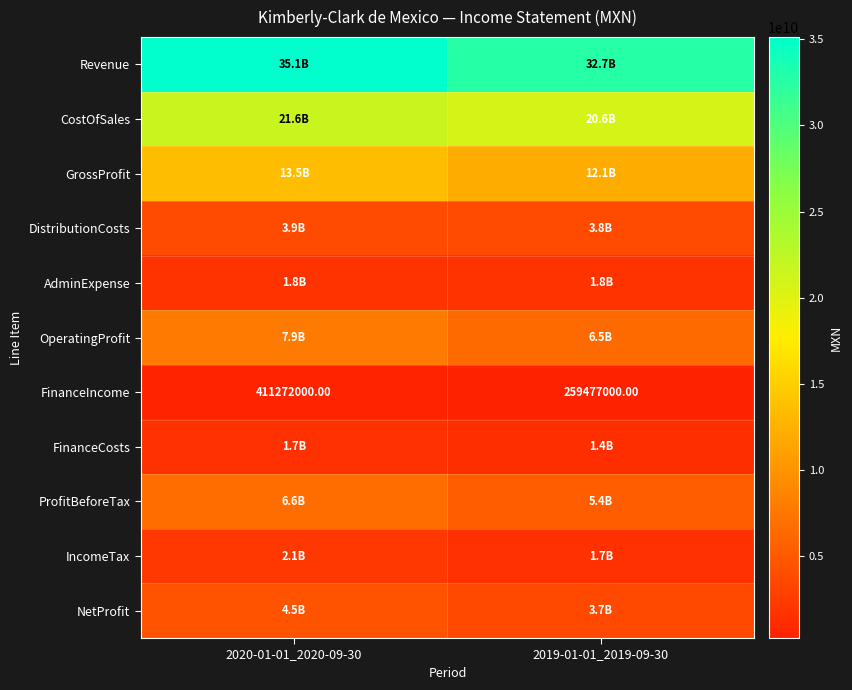

What is the difference between the maximum and minimum values in the FinanceIncome series?

151795000